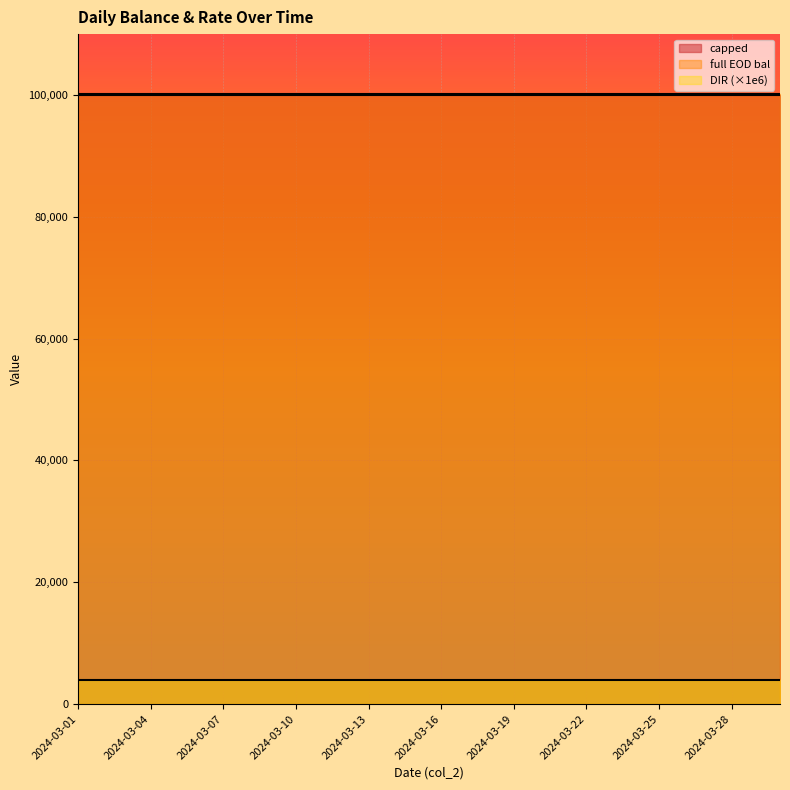

True or false: capped and full EOD bal intersect in this chart.

False